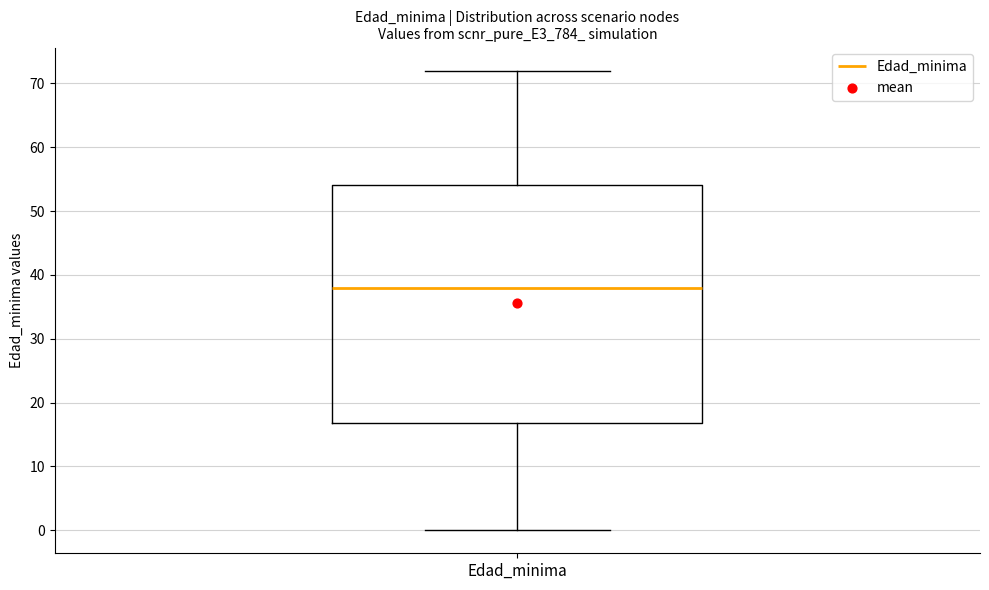

Transcribe this box plot: give where the median line is, the range the box spans, and where the two whiskers end, as read against the y-axis. The values are not printed on the chart, so give them approximately, as read against the axis.

median 38, box 17 to 54, whiskers 0 to 72